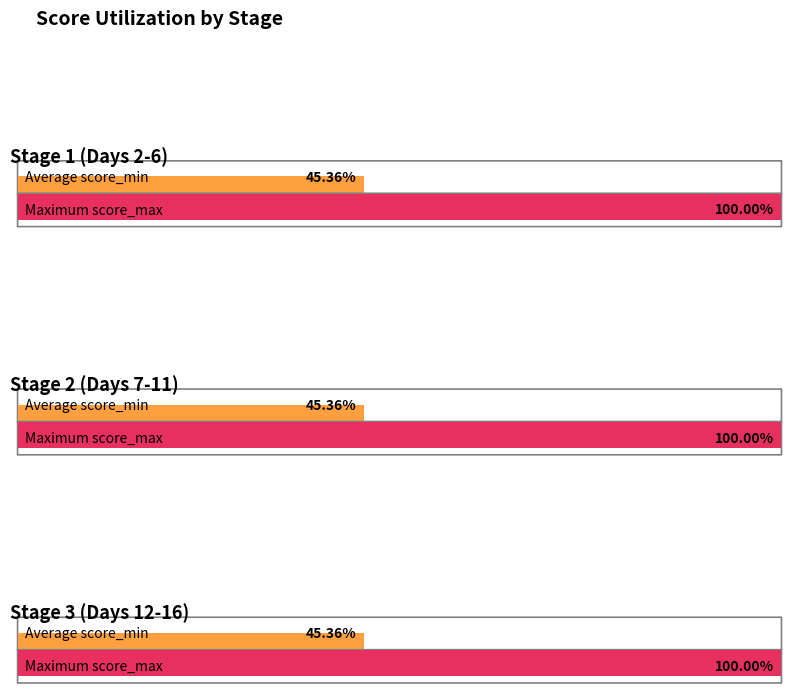

Which series has the widest spread of values?

score_max